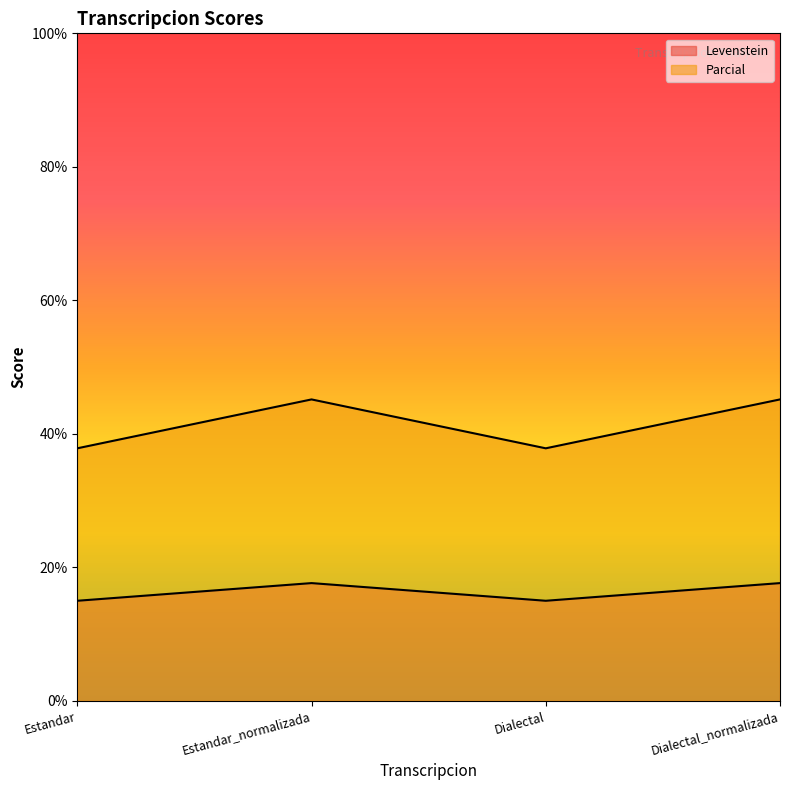

Reading left to right, what are all the values shown in this chart?

Levenstein: Estandar=15.0	Estandar_normalizada=17.6	Dialectal=15.0	Dialectal_normalizada=17.6
Parcial: Estandar=37.8	Estandar_normalizada=45.2	Dialectal=37.8	Dialectal_normalizada=45.2